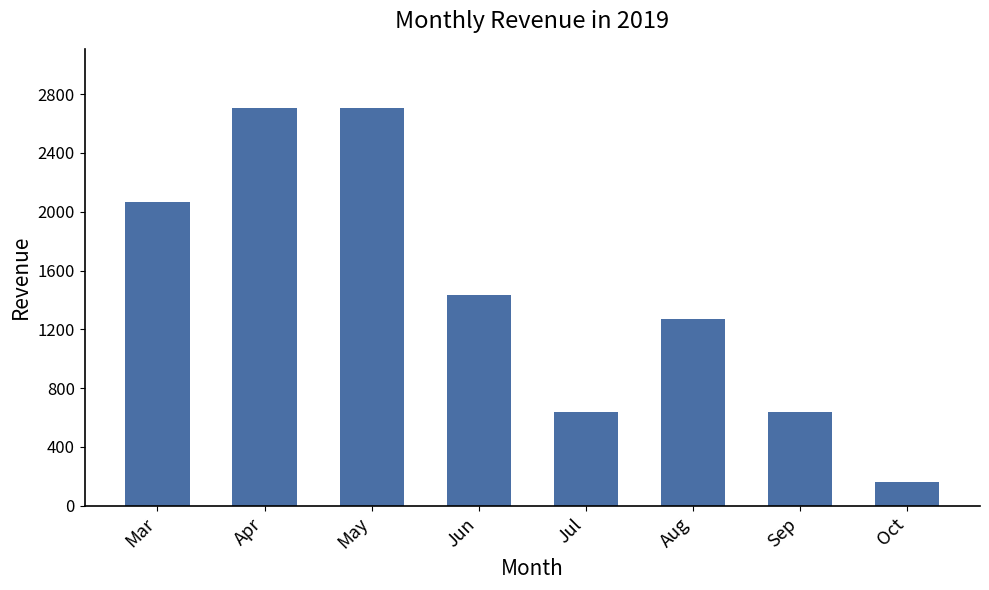

What is the value of the 2nd bar from the left?

2703